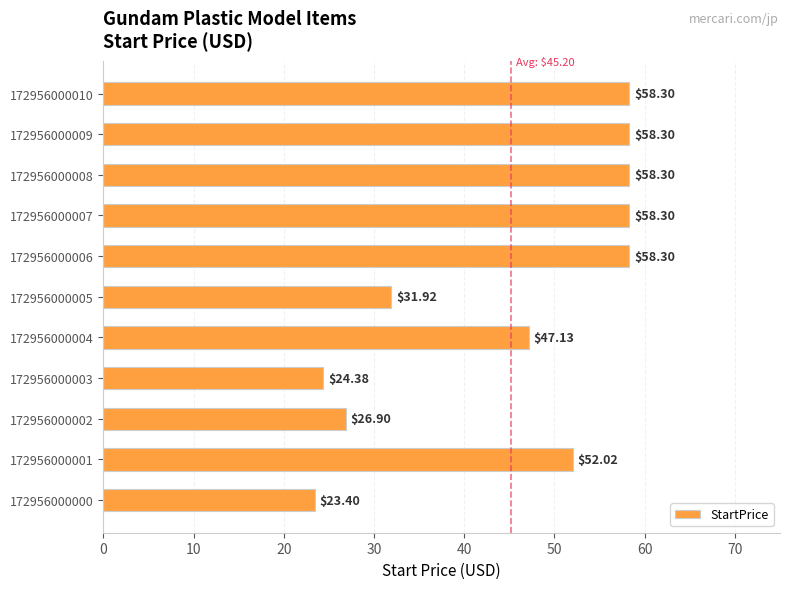

Approximately how many times larger is the value at 172956000006 compared to 172956000003?

2.4